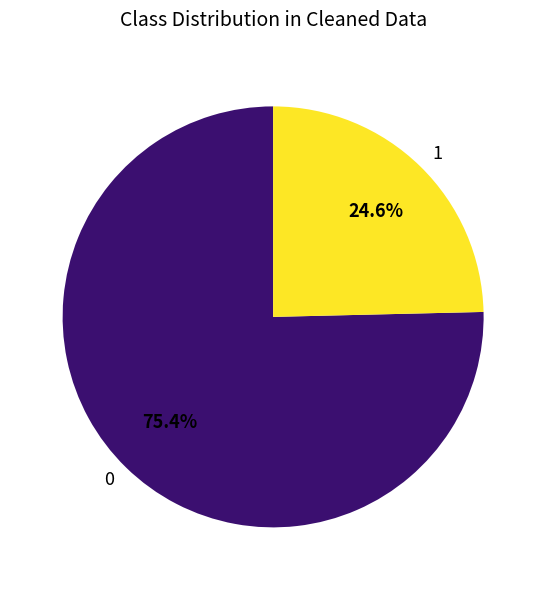

To the nearest percent, what is the difference between the largest and smallest slice percentages?

51%